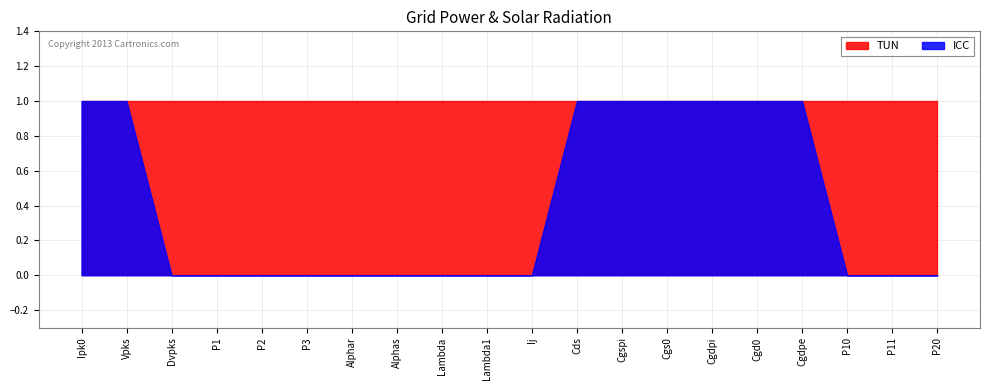

Where is TUN nearest to the value 1?

Ipk0